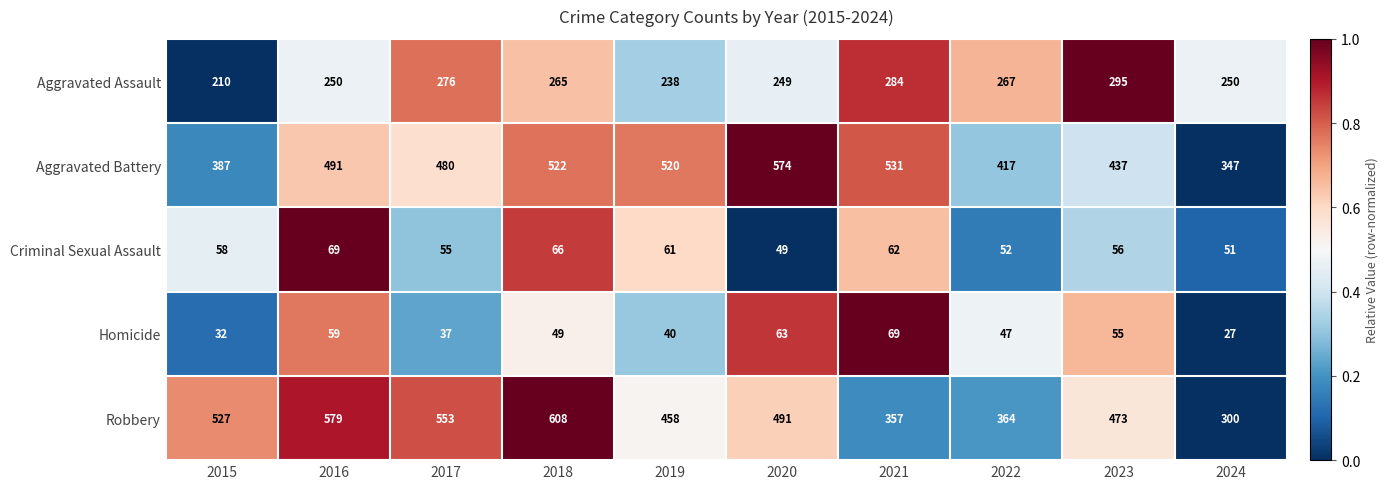

Between 2015 and 2018, which series saw the biggest shift?

Aggravated Battery